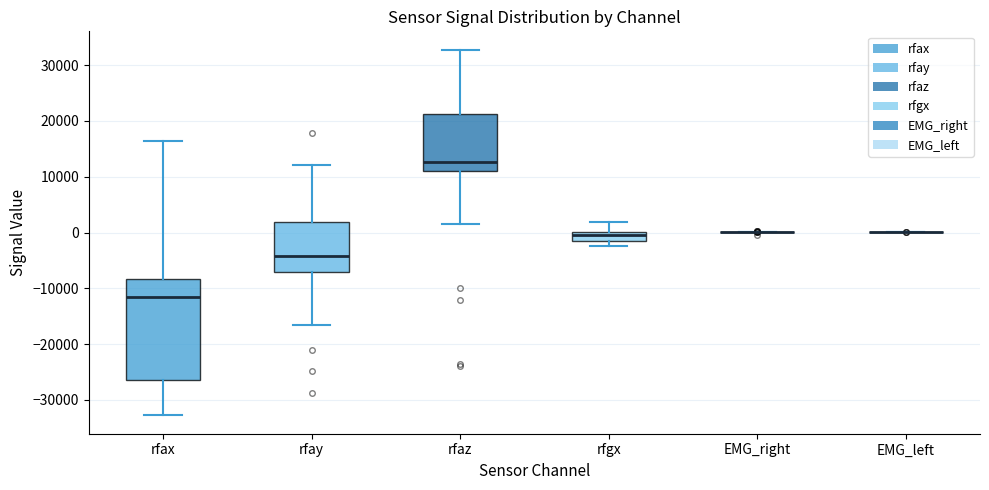

Comparing the boxes themselves (not the whiskers), which one is the tallest?

rfax